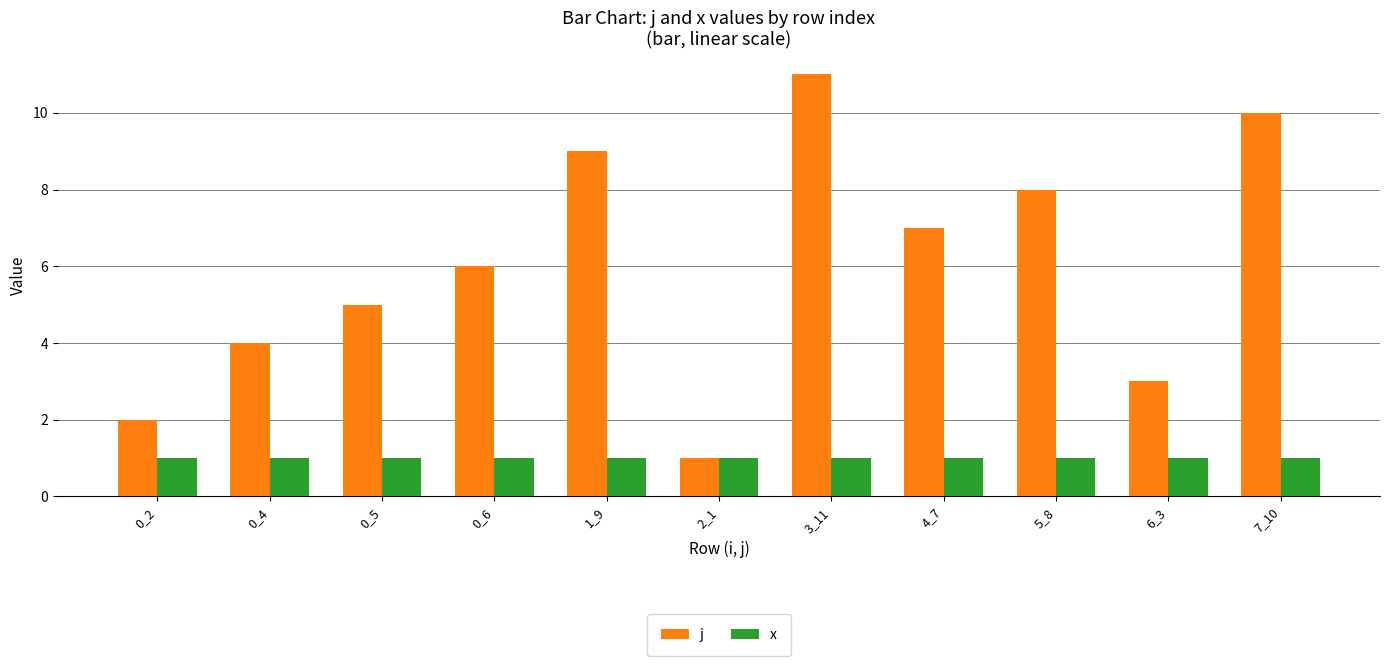

How many values in the j series are below 6?

5